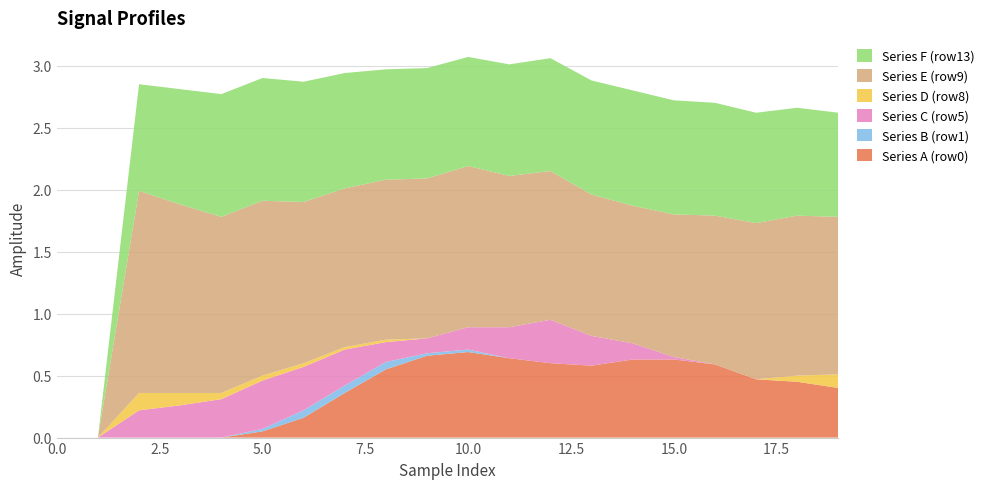

Reading left to right, list all the values displayed in this chart.

Series A (row0): 0=0.0	1=0.0	2=0.0	3=0.0	4=0.0	5=0.1	6=0.2	7=0.4	8=0.6	9=0.7	10=0.7	11=0.6	12=0.6	13=0.6	14=0.6	15=0.6	16=0.6	17=0.5	18=0.5	19=0.4
Series B (row1): 0=0.0	1=0.0	2=0.0	3=0.0	4=0.0	5=0.0	6=0.1	7=0.1	8=0.1	9=0.0	10=0.0	11=0.0	12=0.0	13=0.0	14=0.0	15=0.0	16=0.0	17=0.0	18=0.0	19=0.0
Series C (row5): 0=0.0	1=0.0	2=0.2	3=0.3	4=0.3	5=0.4	6=0.3	7=0.3	8=0.2	9=0.1	10=0.2	11=0.2	12=0.3	13=0.2	14=0.1	15=0.0	16=0.0	17=0.0	18=0.0	19=0.0
Series D (row8): 0=0.0	1=0.0	2=0.1	3=0.1	4=0.1	5=0.0	6=0.0	7=0.0	8=0.0	9=0.0	10=0.0	11=0.0	12=0.0	13=0.0	14=0.0	15=0.0	16=0.0	17=0.0	18=0.1	19=0.1
Series E (row9): 0=0.0	1=0.0	2=1.6	3=1.5	4=1.4	5=1.4	6=1.3	7=1.3	8=1.3	9=1.3	10=1.3	11=1.2	12=1.2	13=1.1	14=1.1	15=1.1	16=1.2	17=1.3	18=1.3	19=1.3
Series F (row13): 0=0.0	1=0.0	2=0.9	3=0.9	4=1.0	5=1.0	6=1.0	7=0.9	8=0.9	9=0.9	10=0.9	11=0.9	12=0.9	13=0.9	14=0.9	15=0.9	16=0.9	17=0.9	18=0.9	19=0.8